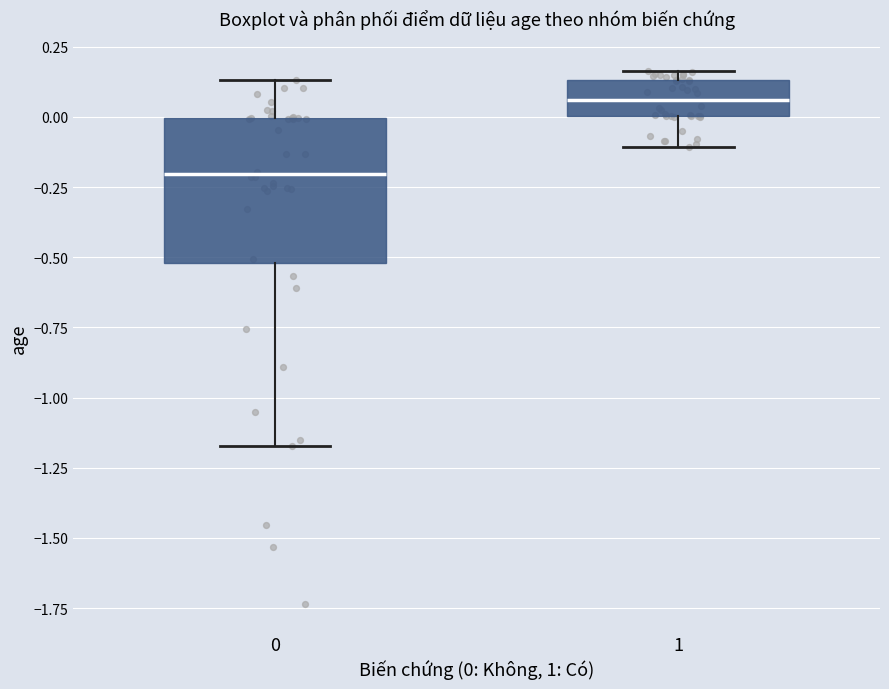

Where is the upper edge of the box at x = 0 on the y-axis? The values are not printed on the chart, so give them approximately, as read against the axis.

0.00